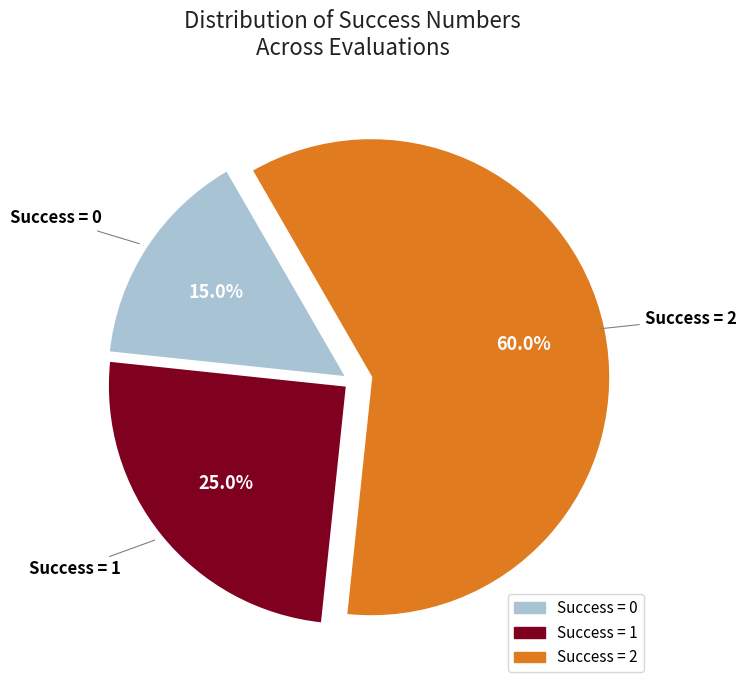

Is there any slice that represents more than half of the pie?

Yes